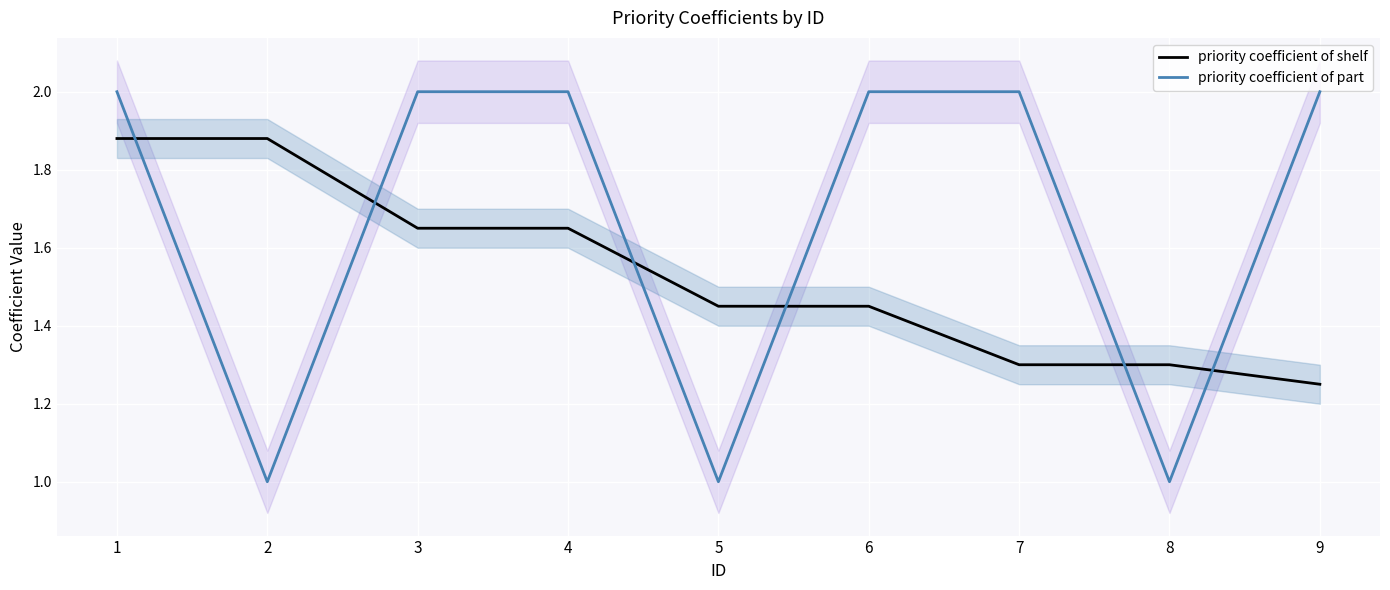

At which label does priority coefficient of shelf reach its minimum?

9